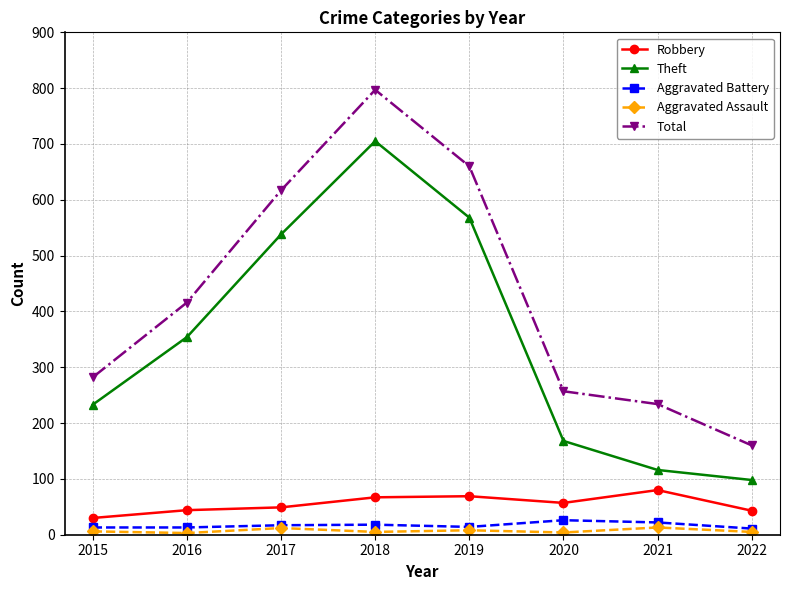

At which label is Total closest to 478?

2016